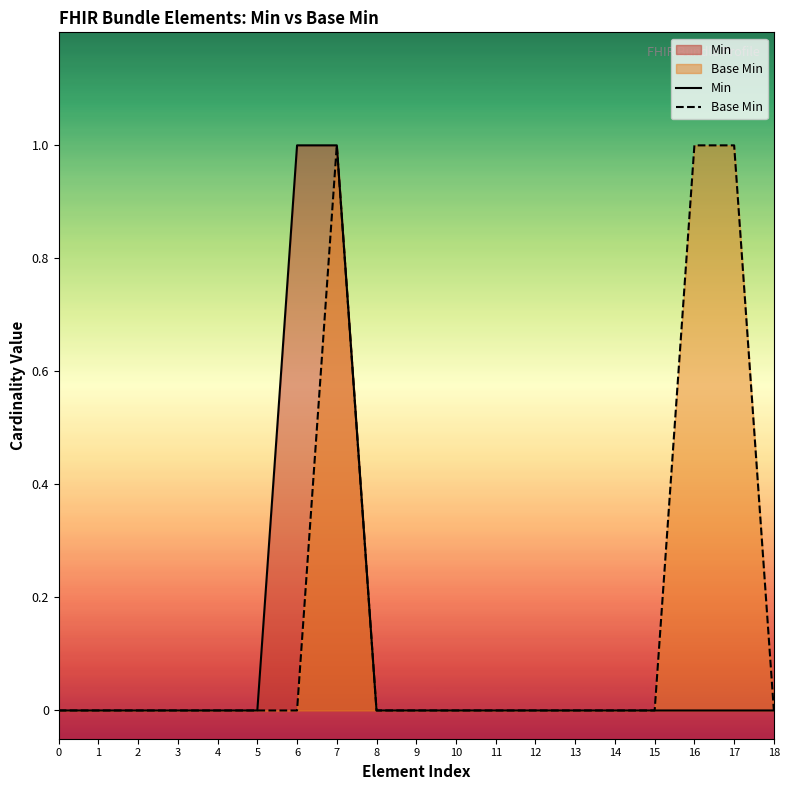

What is the highest value of the Min series?

1